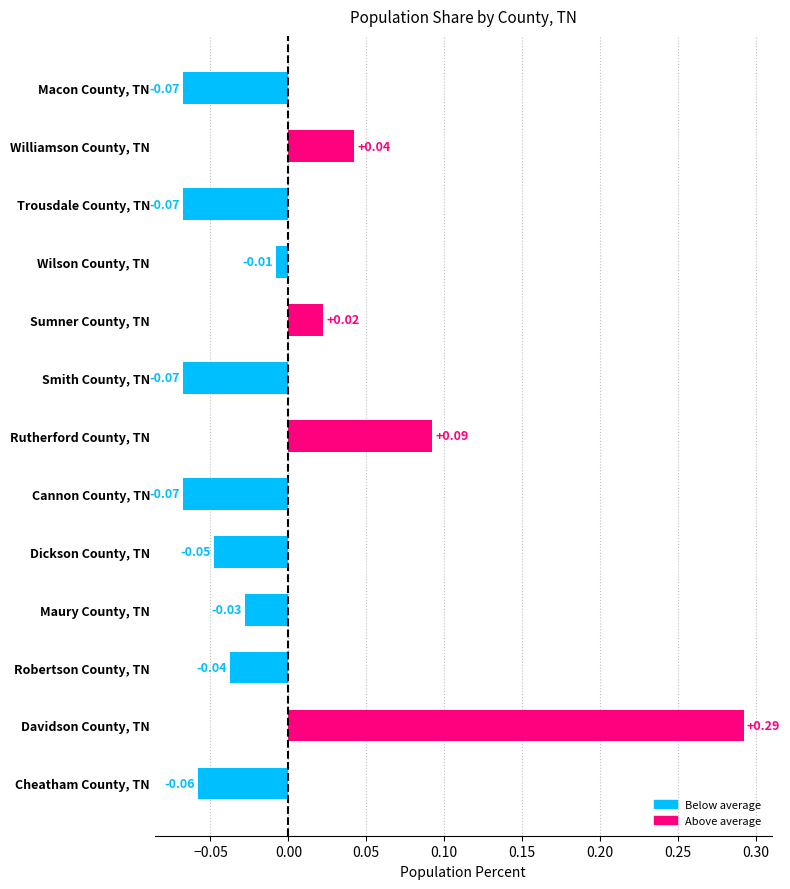

At which label is the value closest to 0?

Wilson County, TN